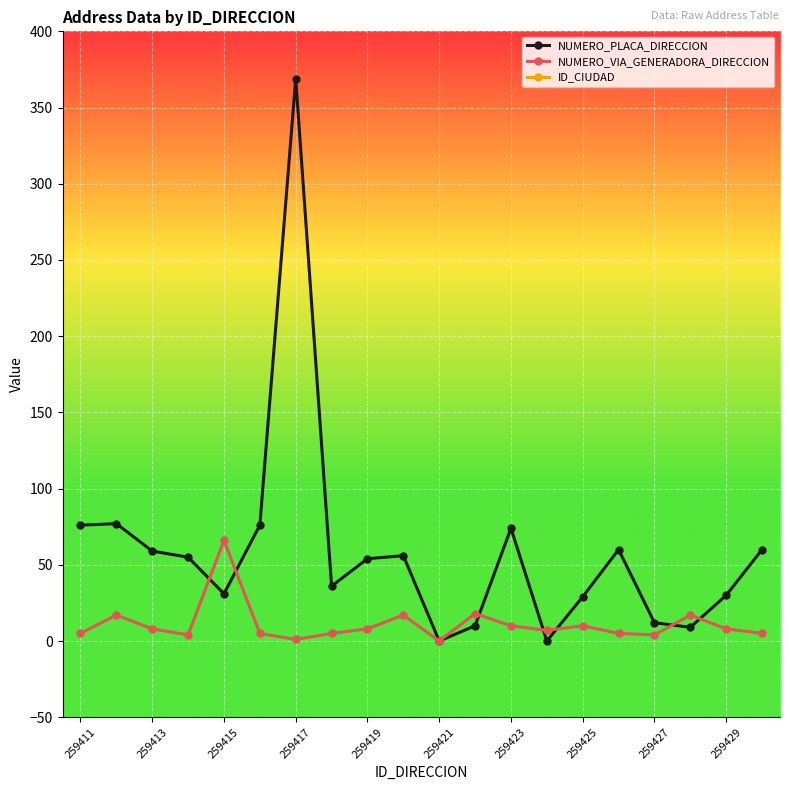

Is it true that NUMERO_PLACA_DIRECCION equals 33 at 259417?

False